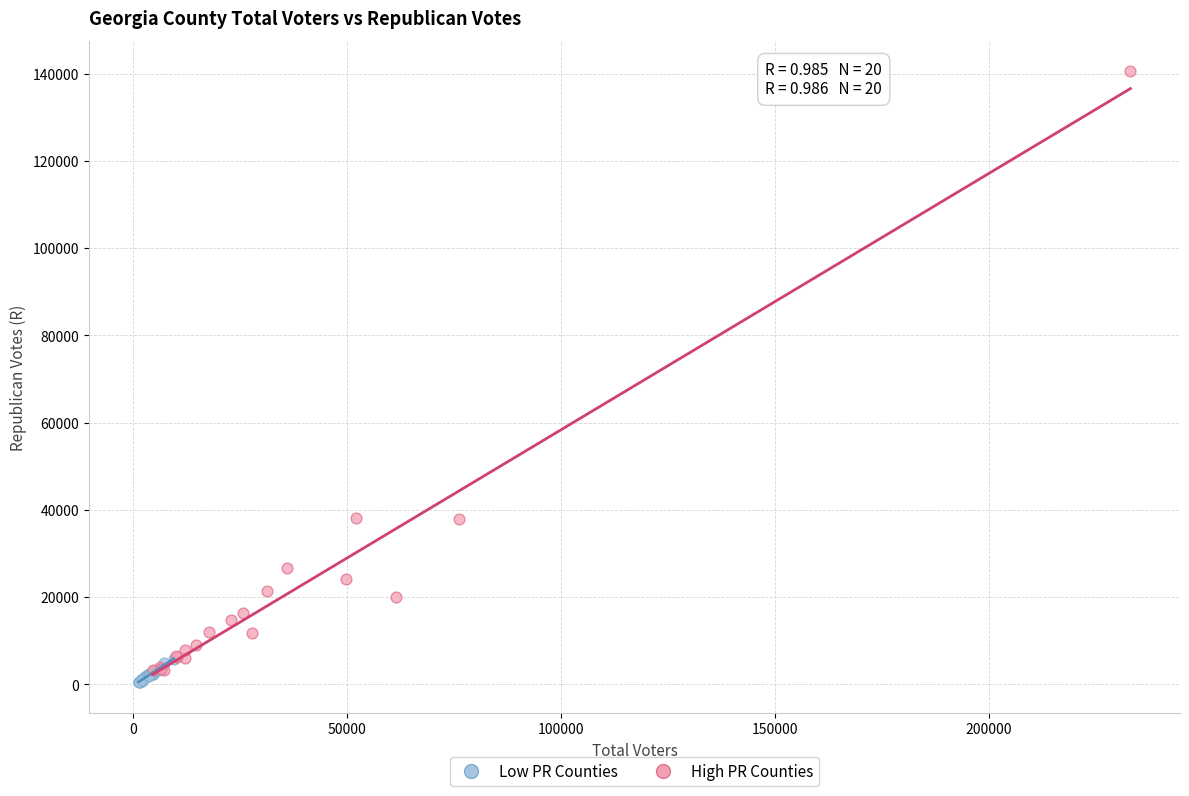

What are all the series names shown in the legend?

Low PR Counties, High PR Counties